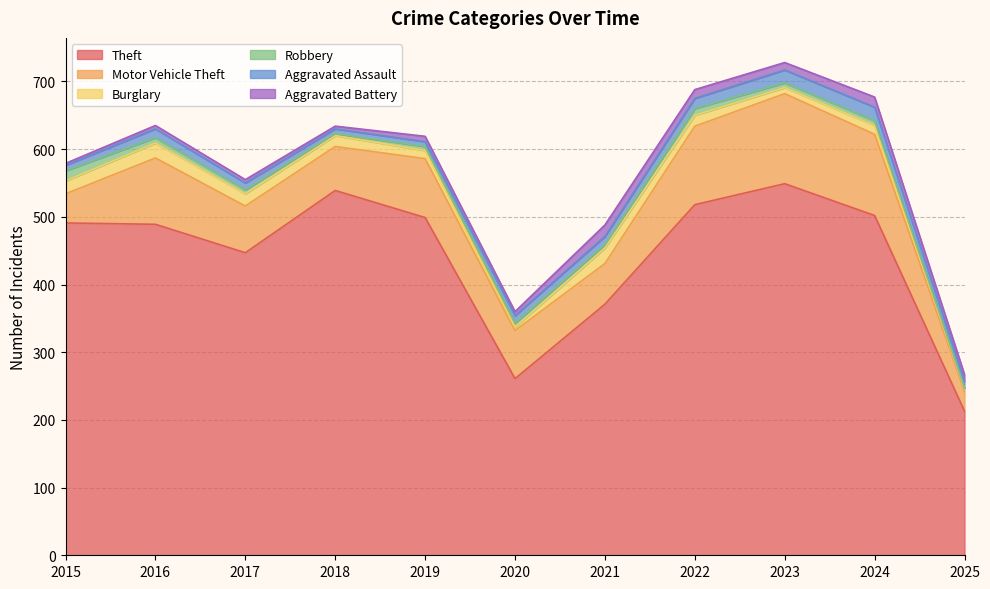

What is the minimum value shown in the chart?

1